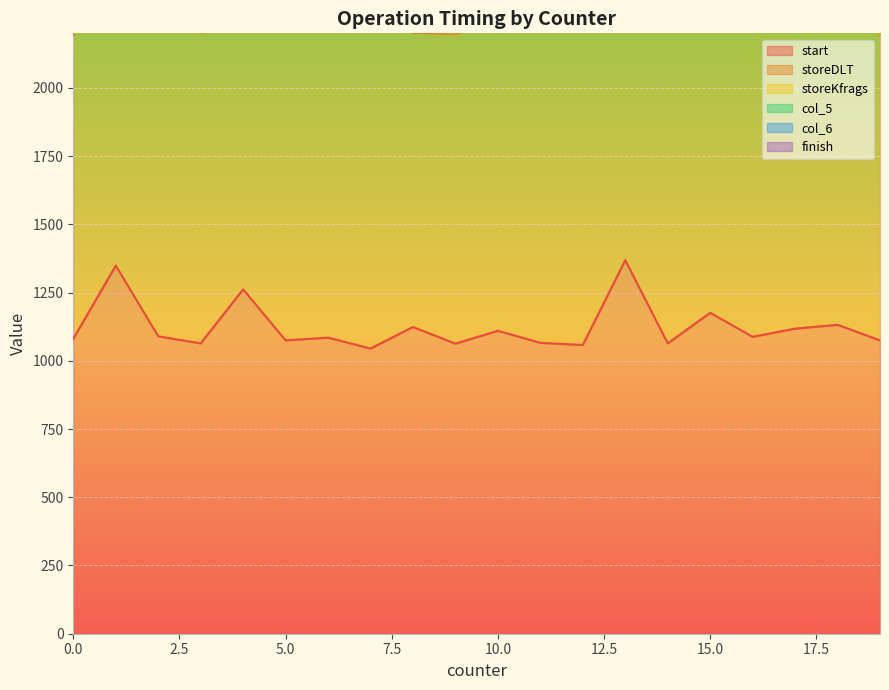

How many categories are shown in the chart?

20